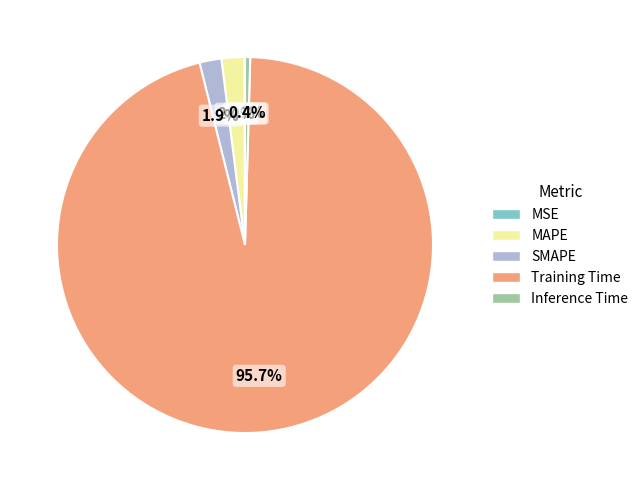

Which has a higher value, Training Time or MAPE?

Training Time